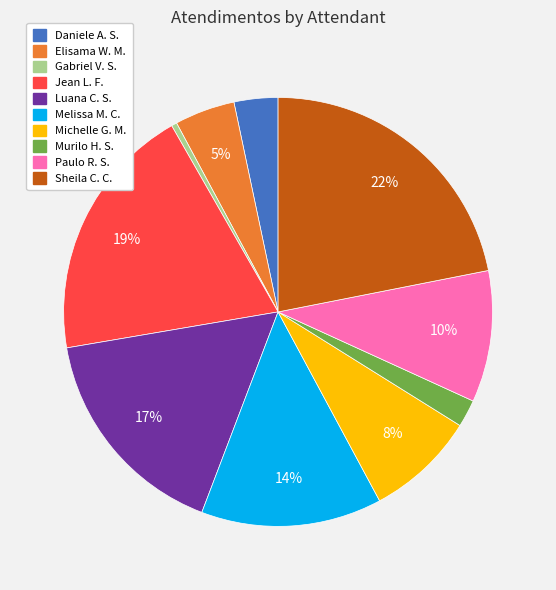

Combined, do Sheila C. C. and Luana C. S. account for over 50%?

No